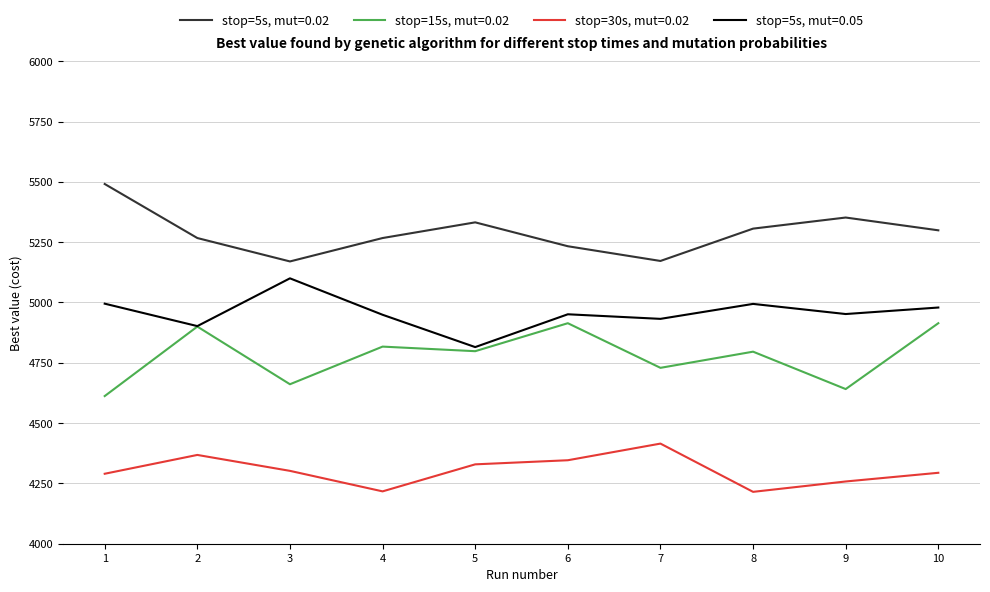

Rank the series by their average value, from highest to lowest.

stop=5s, mut=0.02, stop=5s, mut=0.05, stop=15s, mut=0.02, stop=30s, mut=0.02